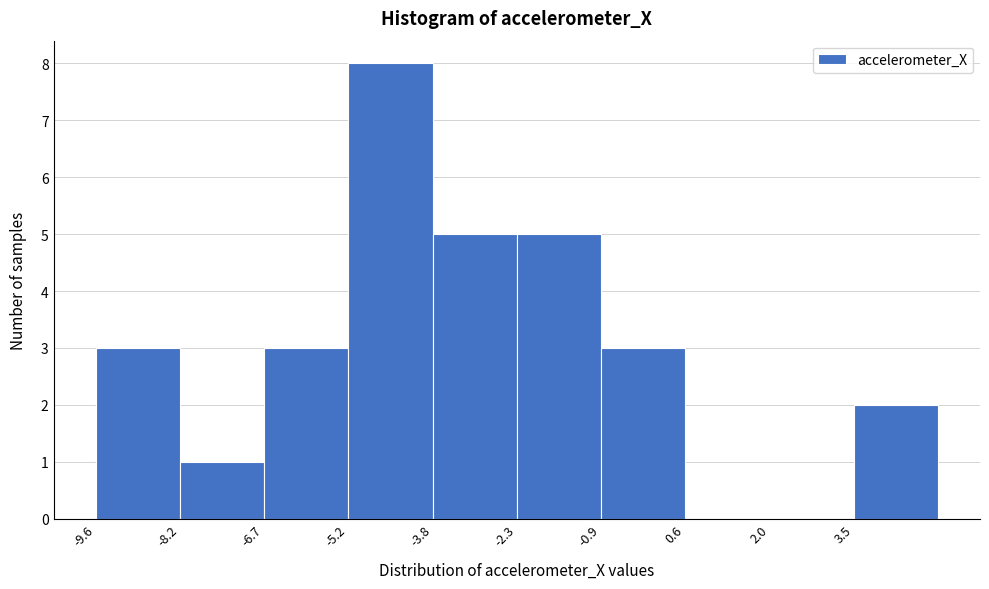

Reading left to right, transcribe this chart: for each bar, give the range it covers on the x-axis and its height. Neither the bar edges nor the heights are printed on the chart, so give them approximately, as read against the axes.

-9.6 to -8.2: 3
-8.2 to -6.6: 1
-6.6 to -5.2: 3
-5.2 to -3.8: 8
-3.8 to -2.4: 5
-2.4 to -0.8: 5
-0.8 to 0.6: 3
0.6 to 2.0: 0
2.0 to 3.4: 0
3.4 to 5.0: 2